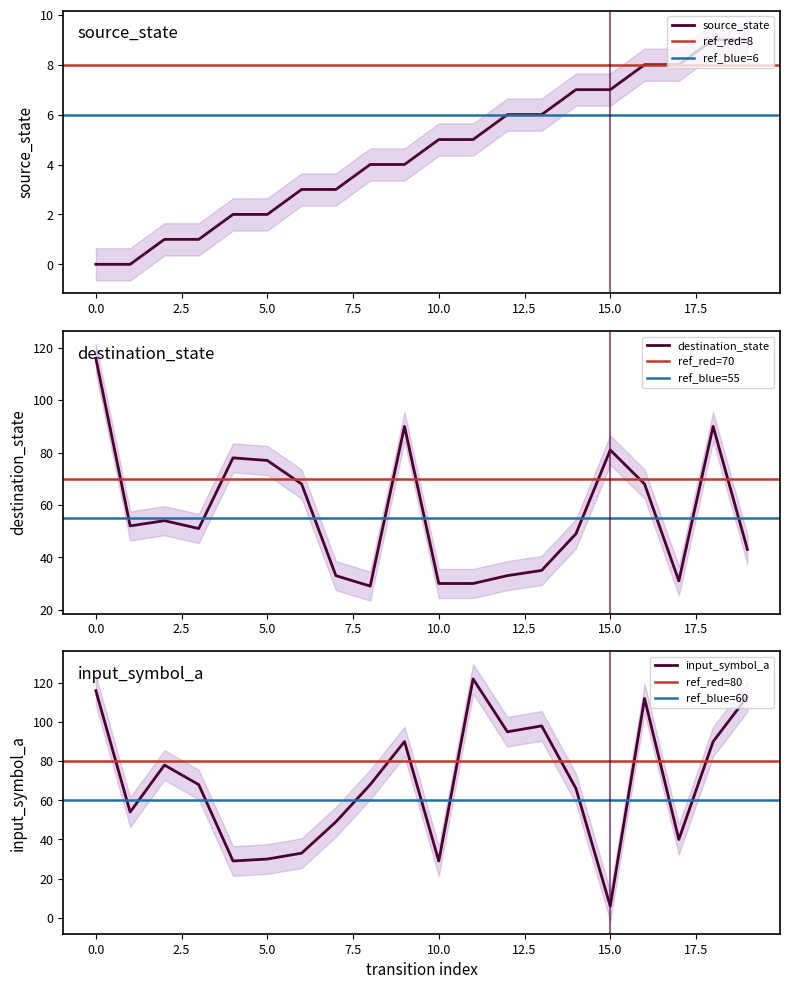

Between 3 and 19, which series saw the biggest shift?

input_symbol_a